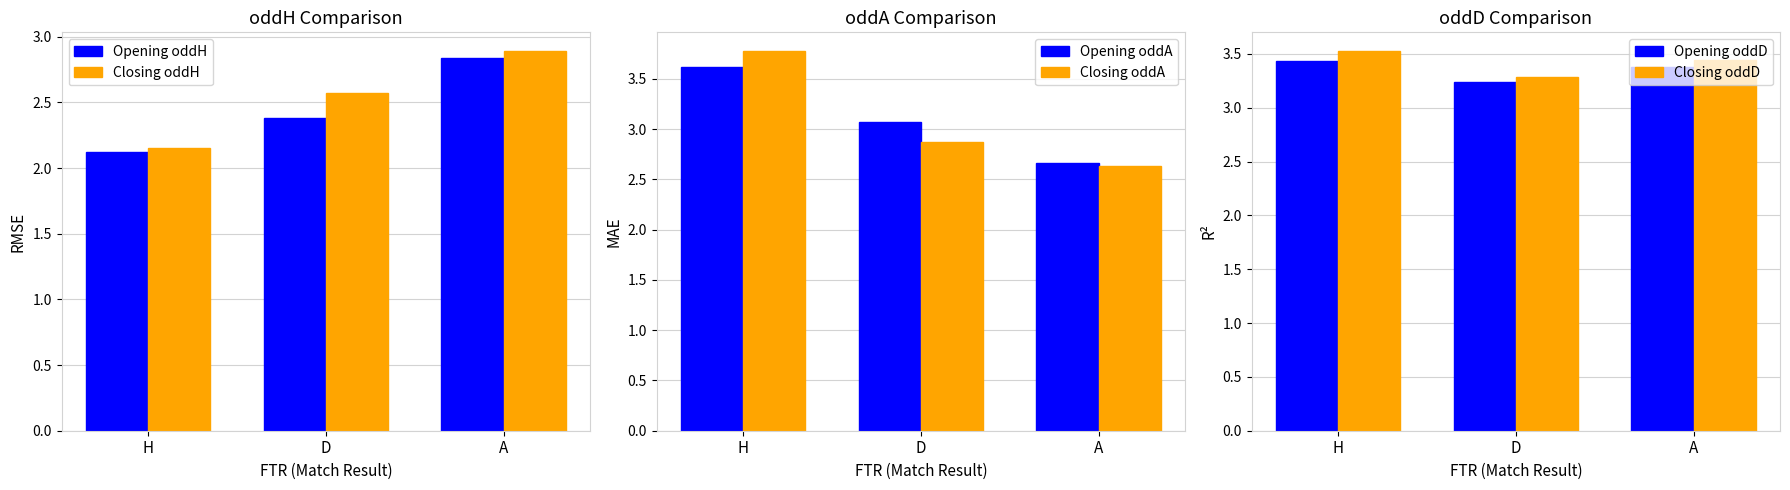

Which series changed the most between H and D?

Closing oddA